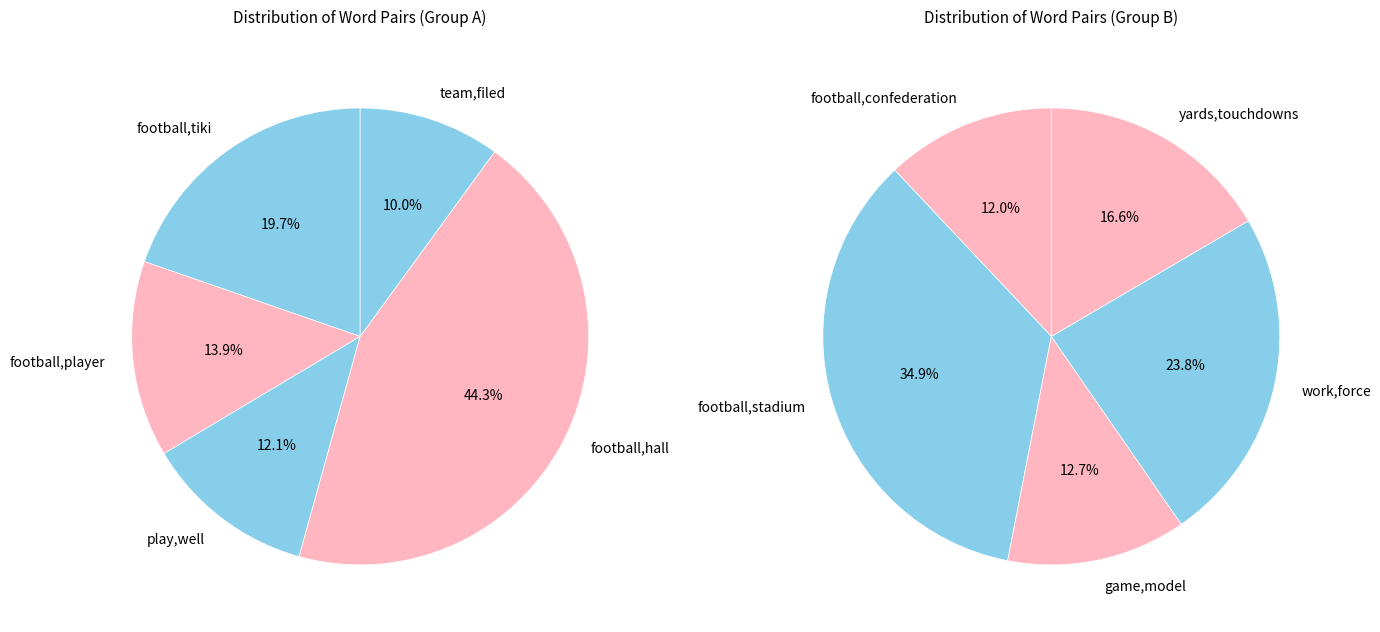

The football,confederation slice represents 1% of the pie. True or false?

False